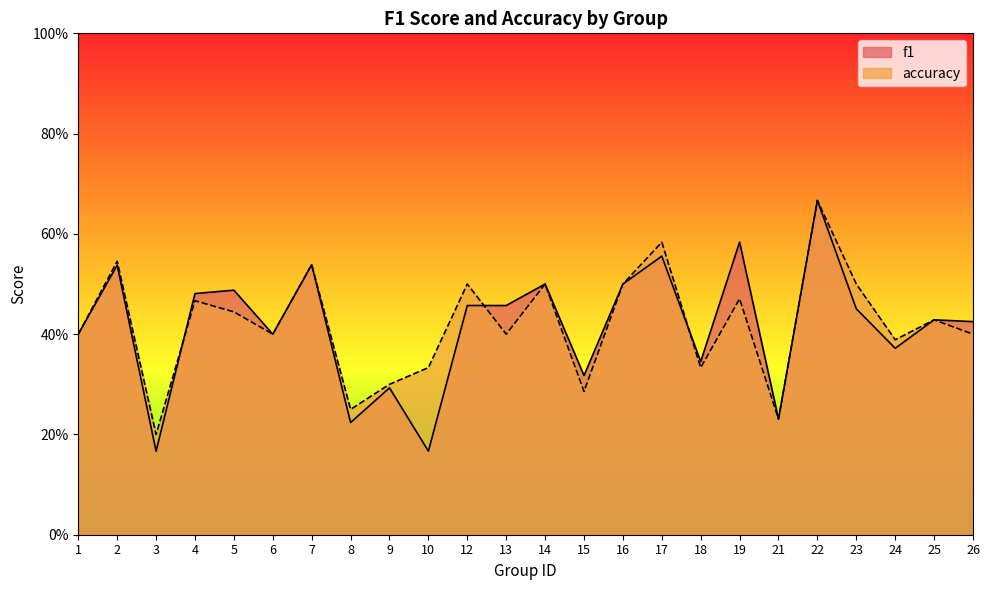

How many categories are shown in the chart?

24